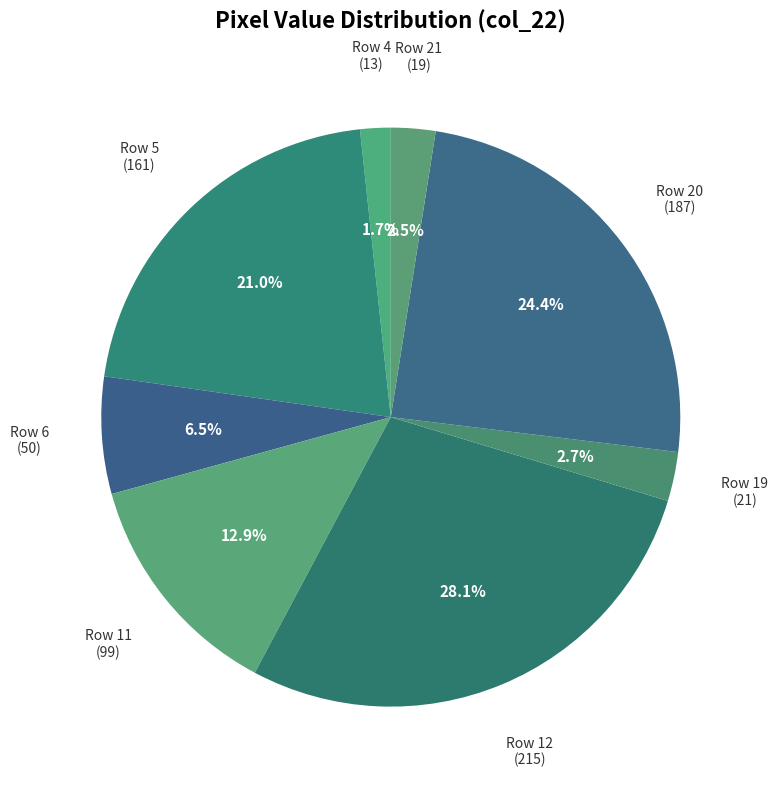

Count the number of slices in the pie.

8